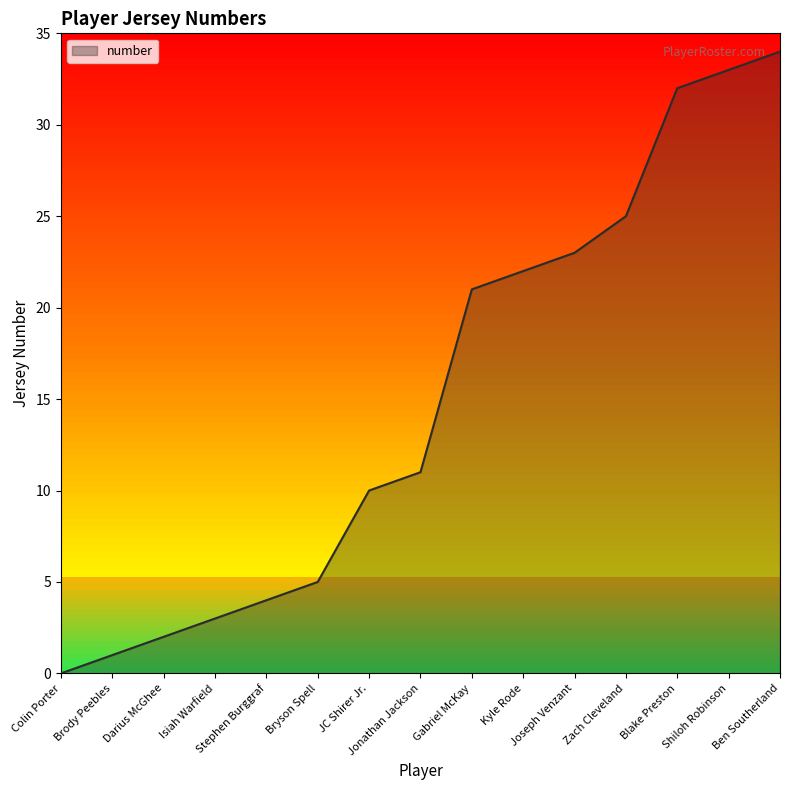

What is the greatest value displayed?

34